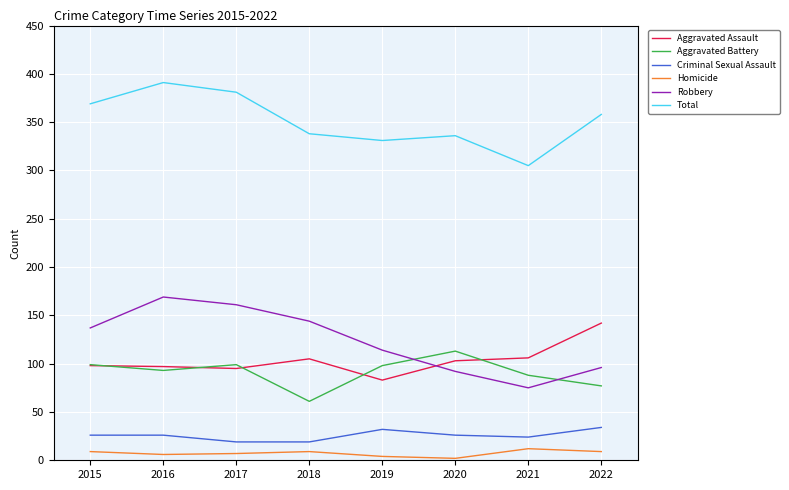

At which category does the chart reach its peak across all series?

2016